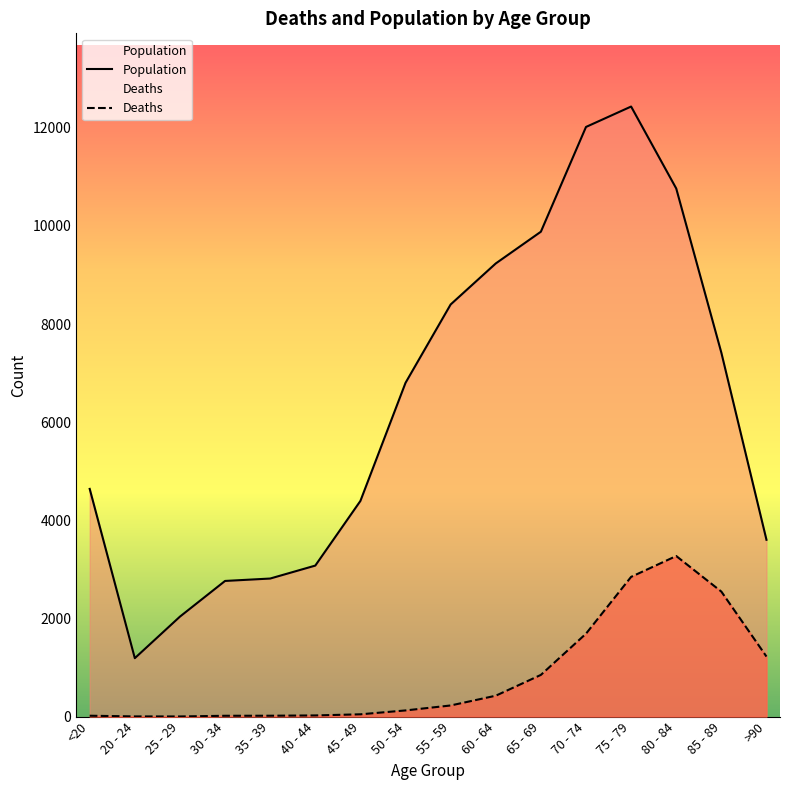

At which category does the chart reach its minimum across all series?

25 - 29